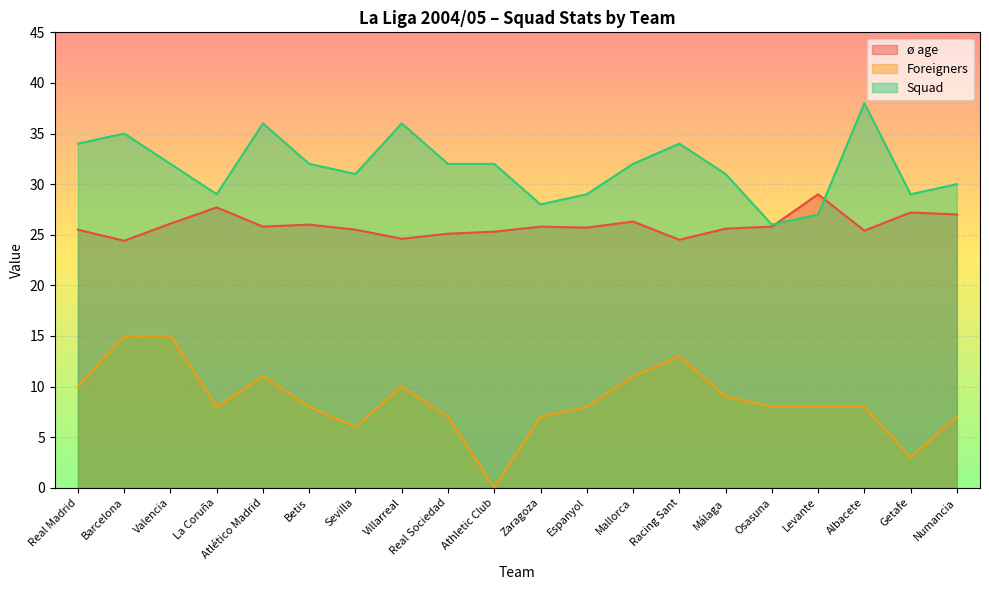

Which series has the largest total across all categories?

Squad